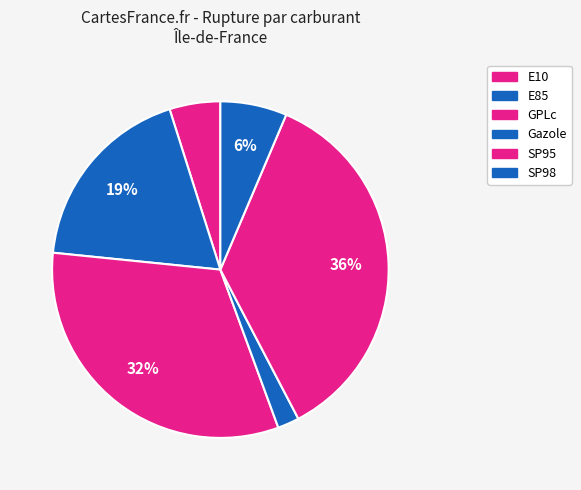

How many slices are in this pie chart?

6